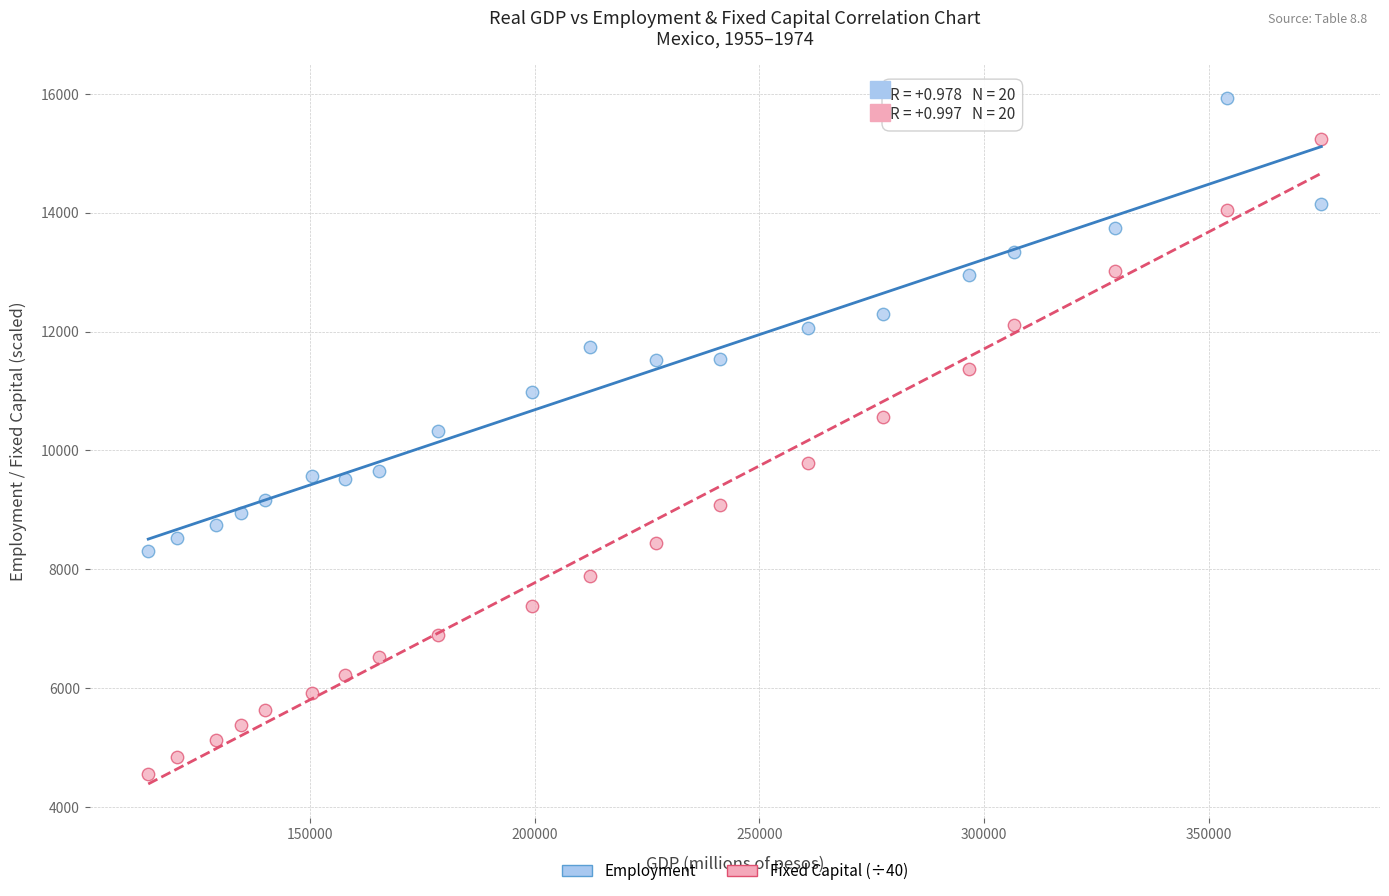

What is the X range (max minus min) for the scatter plot?

260934.0